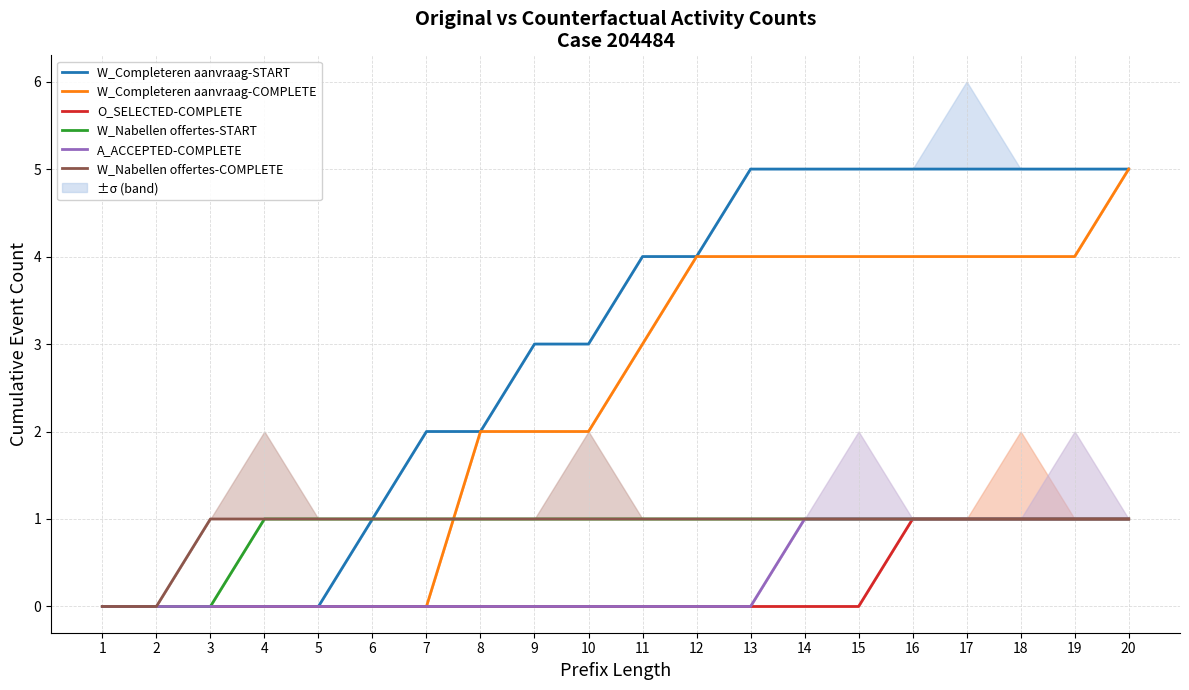

Which has a higher value, 12 or 13?

13